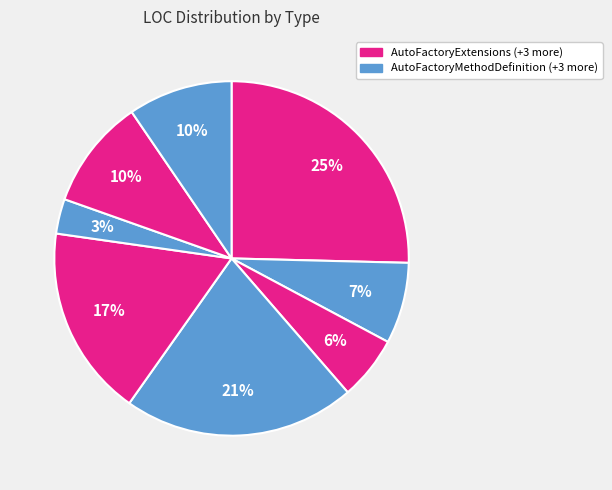

Rank the categories by value from lowest to highest.

IAutoFactoryConventionProvider, AutoFactoryMethodType, AutoFactoryMethodDefinition, ProxyFactory<TPluginType>, IAutoFactoryMethodDefinition, FactoryInterceptor, DefaultAutoFactoryConventionProvider, AutoFactoryExtensions